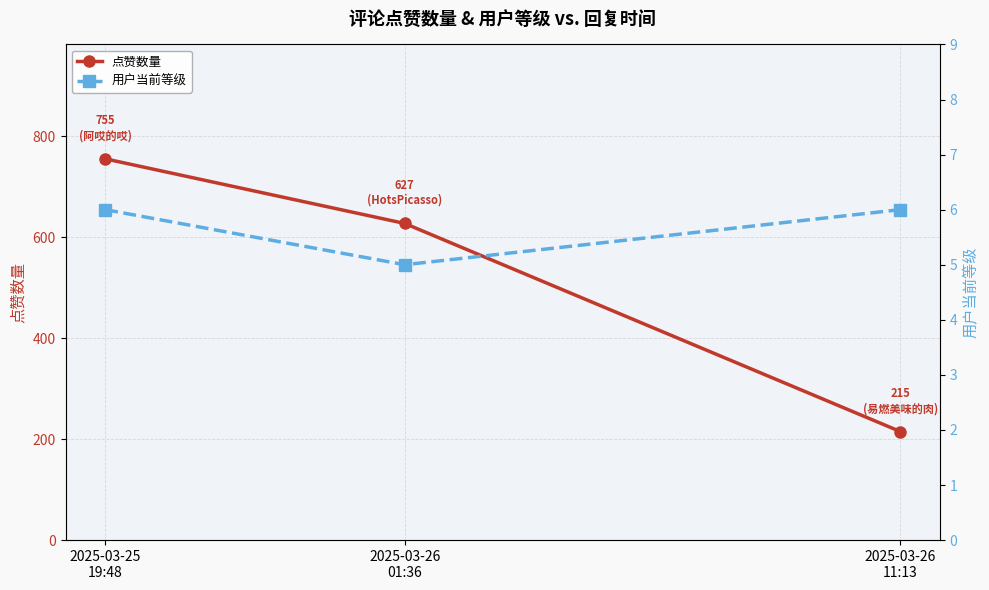

Where is 点赞数量 nearest to the value 485?

2025-03-26
01:36